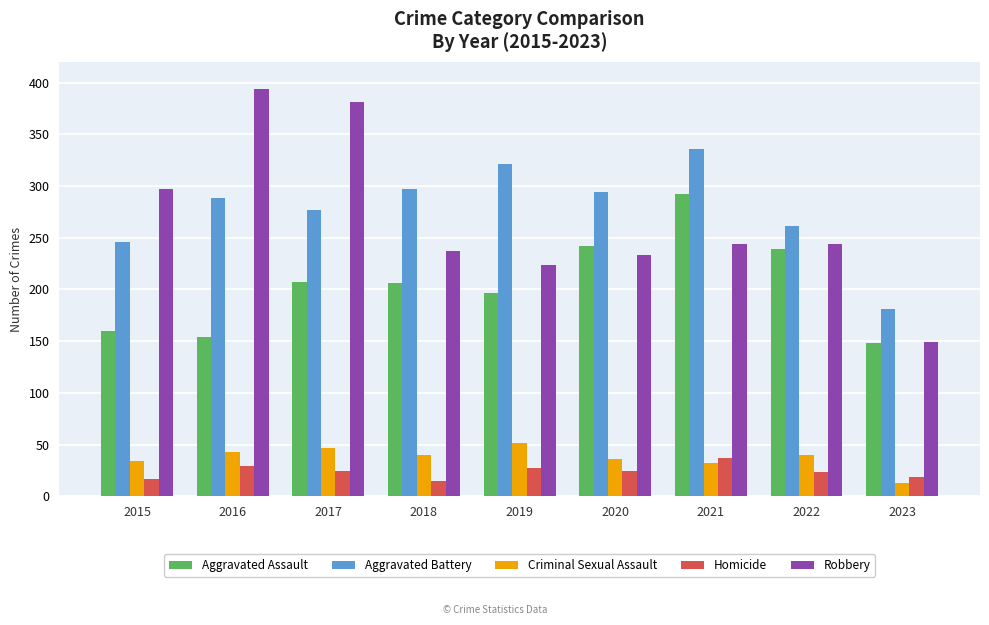

At 2019, list the series in order from smallest to largest.

Homicide, Criminal Sexual Assault, Aggravated Assault, Robbery, Aggravated Battery